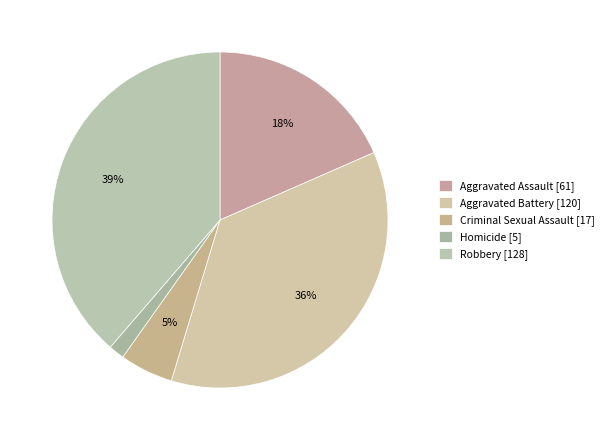

Which category has the smallest portion of the pie?

Homicide